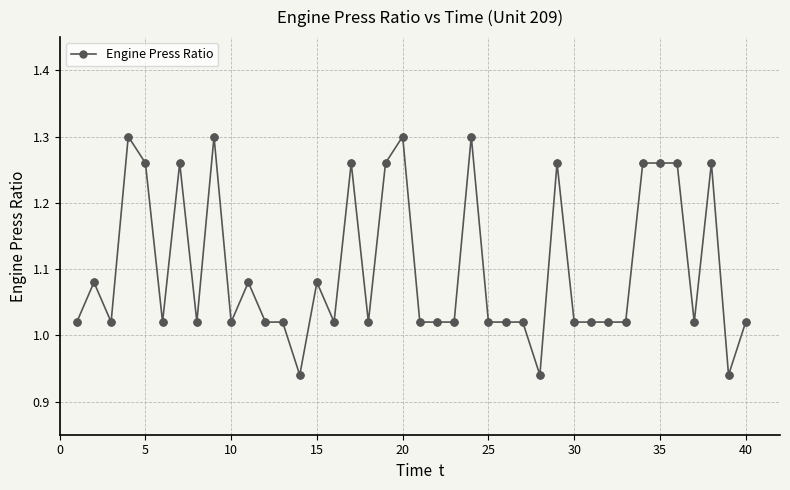

True or false: the data has more than 2 interior local peaks.

True